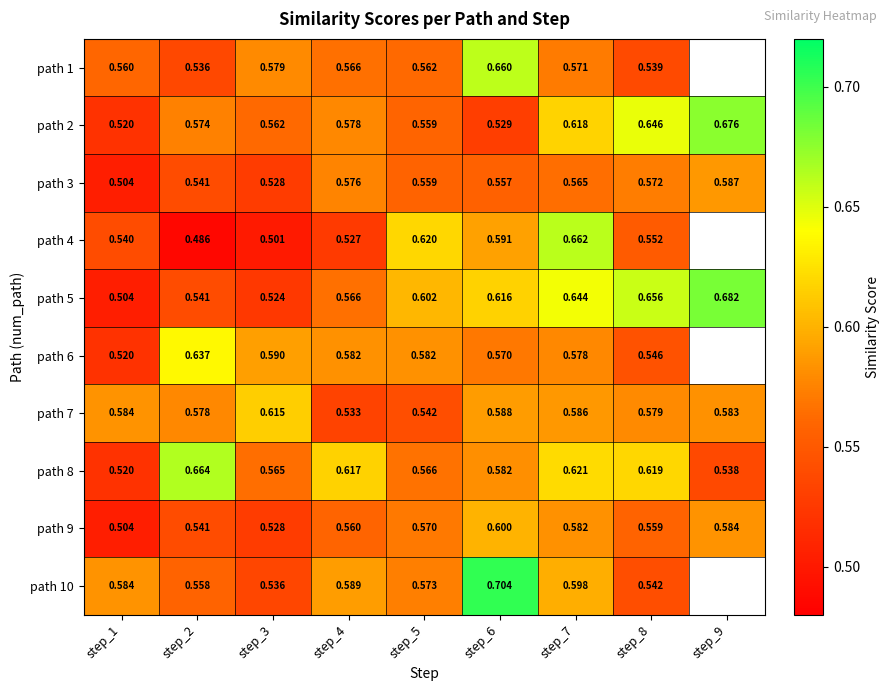

Which series has the widest spread of values?

path 5